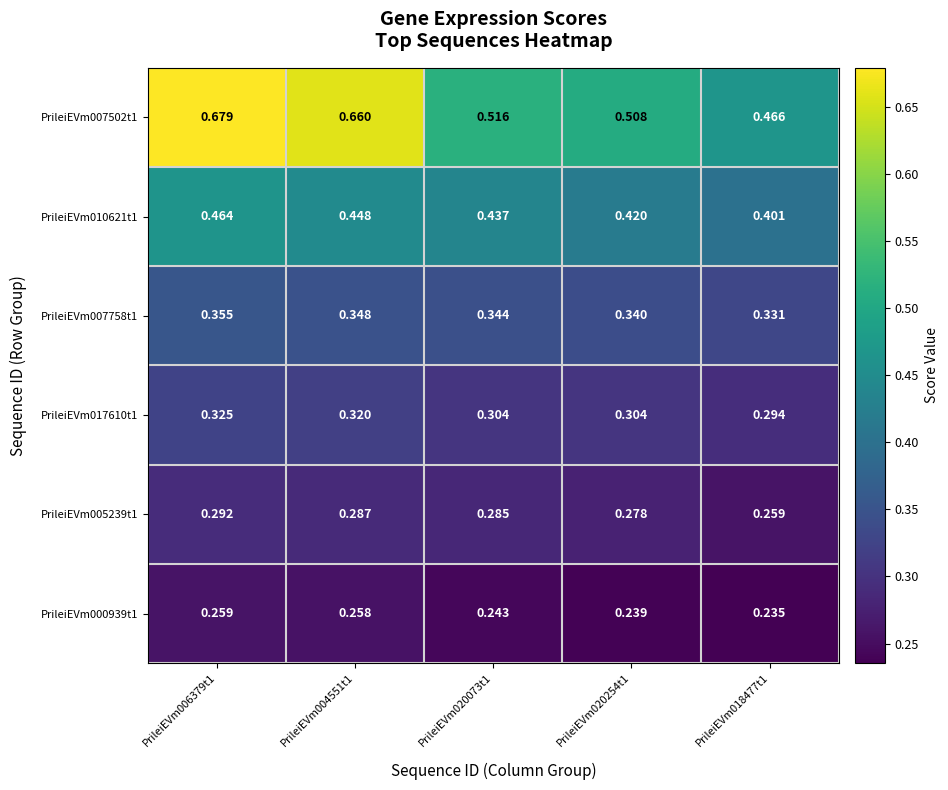

Rank the series by their maximum value, from lowest to highest.

PrileiEVm000939t1, PrileiEVm005239t1, PrileiEVm017610t1, PrileiEVm007758t1, PrileiEVm010621t1, PrileiEVm007502t1